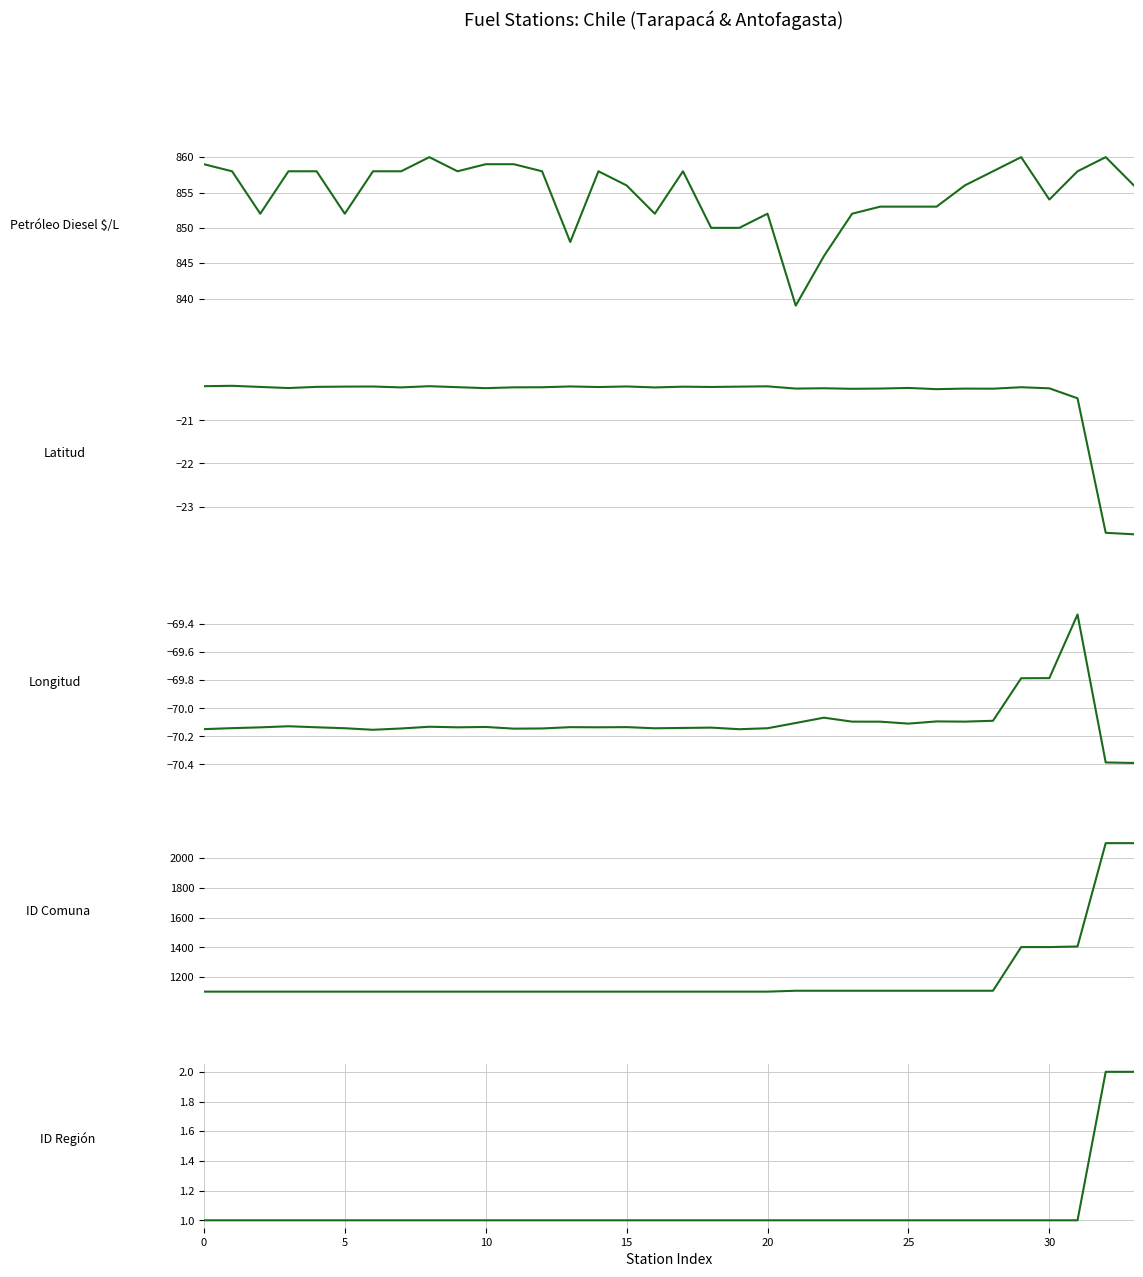

What is the label of the 1st point from the right?

33